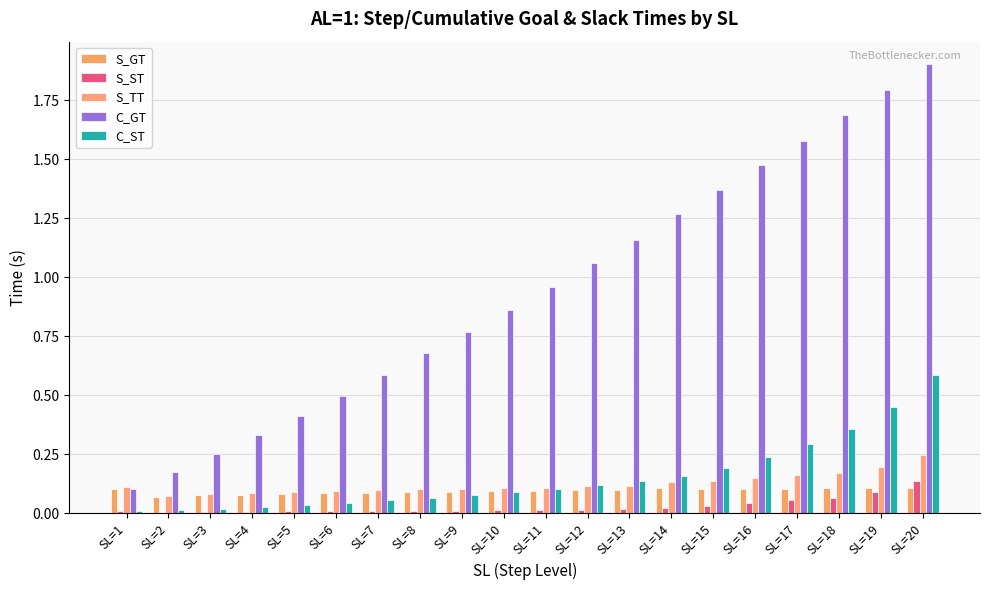

True or false: S_ST has a value of 0.0 at SL=14.

True